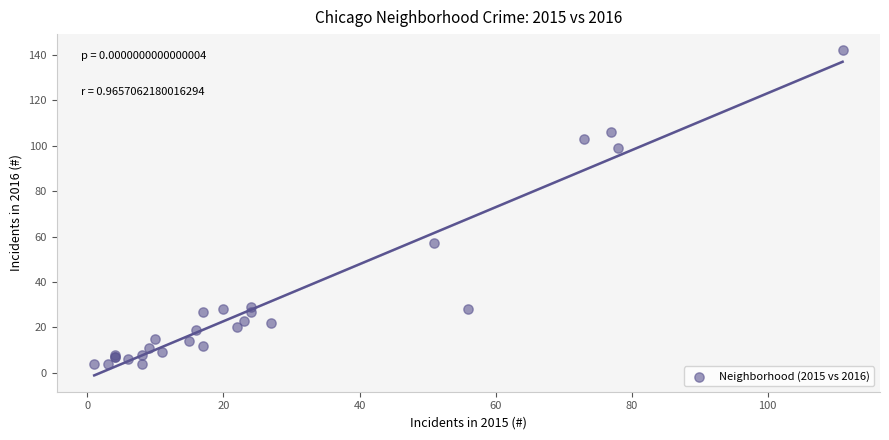

What Y value in the scatter plot is closest to 73?

57